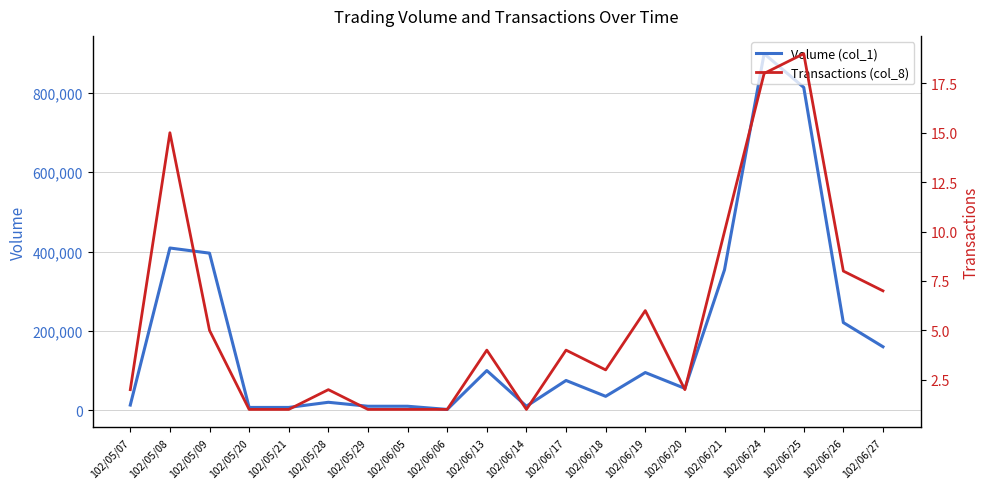

At which category does Volume (col_1) reach its first local peak?

102/05/08